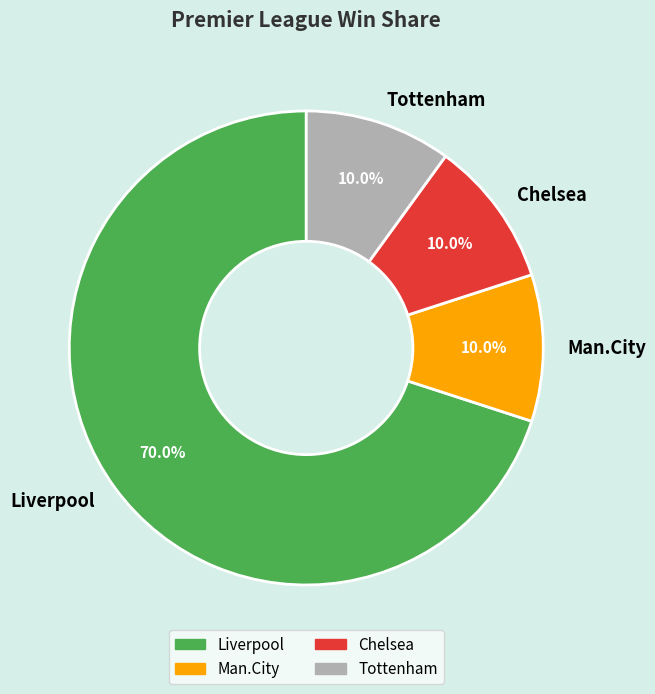

Which slice is the largest?

Liverpool